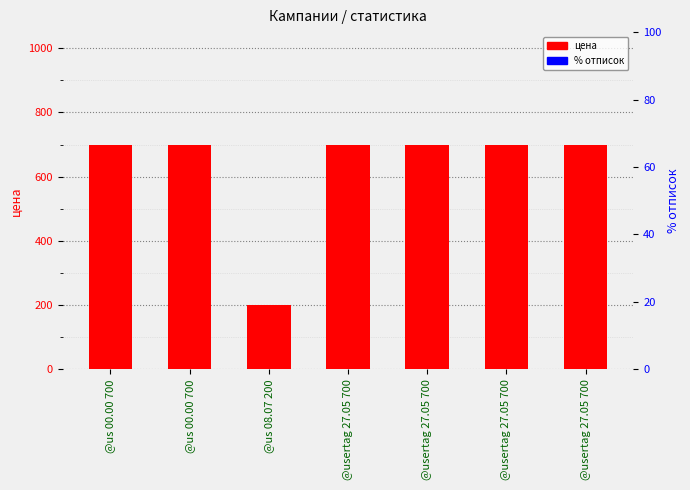

At which category does the chart reach its minimum across all series?

@us 00.00 700